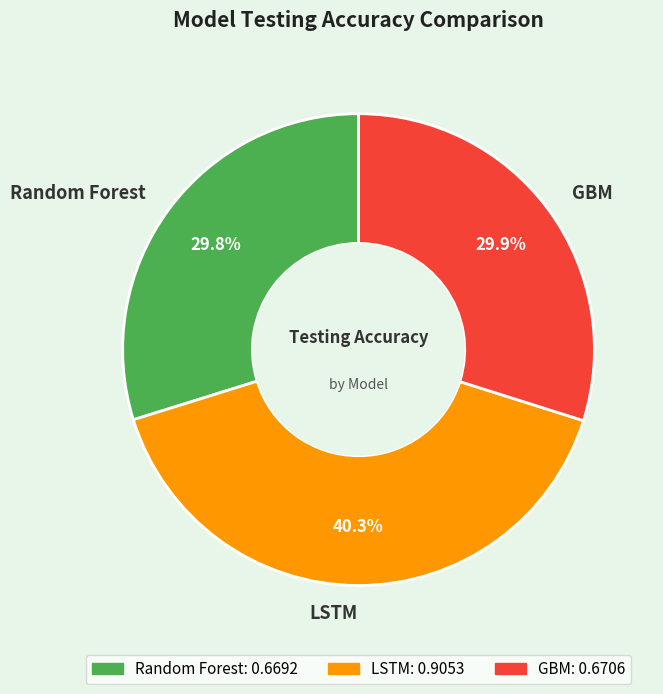

Between LSTM and Random Forest, which is larger?

LSTM